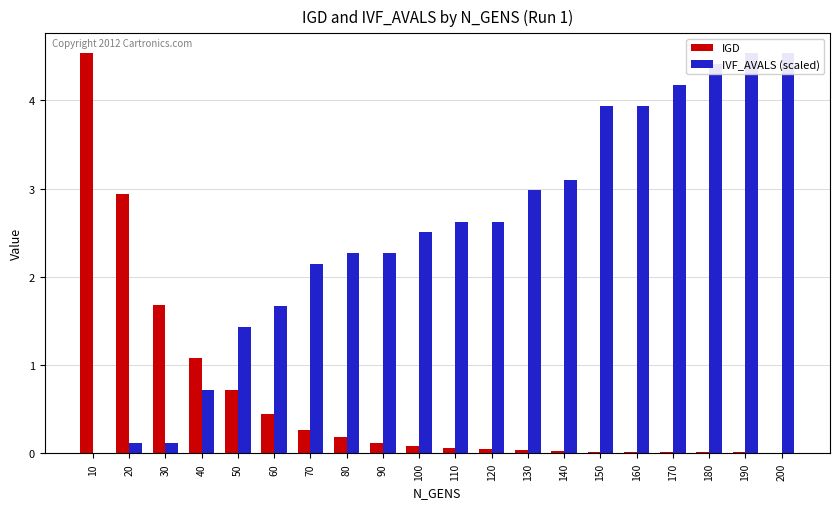

Rank the series at 60 from lowest to highest value.

IGD, IVF_AVALS (scaled)